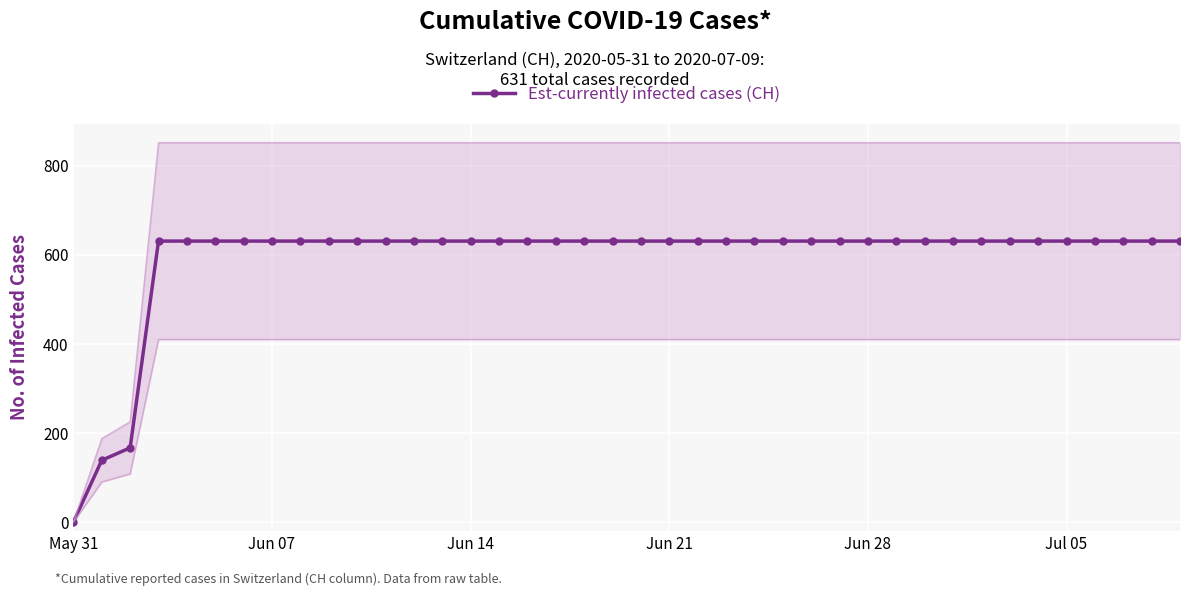

What is the greatest value displayed?

631